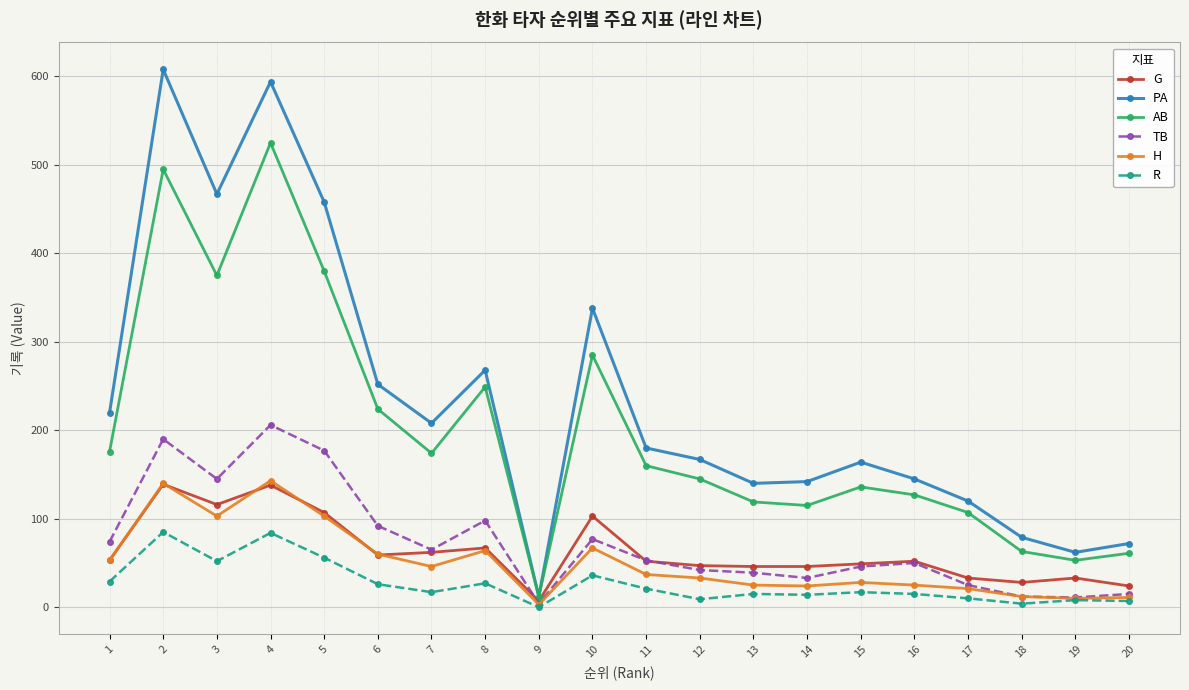

Which series has the largest range (max minus min)?

PA